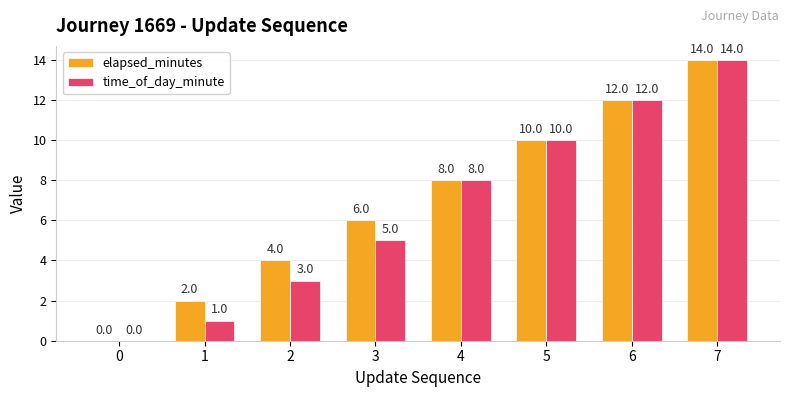

The elapsed_minutes series shows 6 at 3. True or false?

True